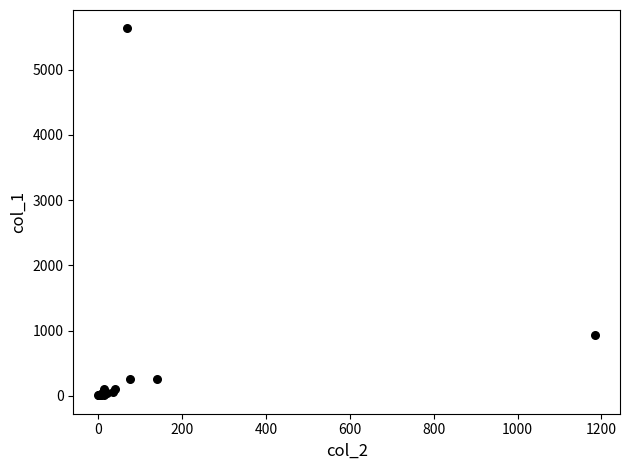

What Y value in the scatter plot is closest to 2820?

934